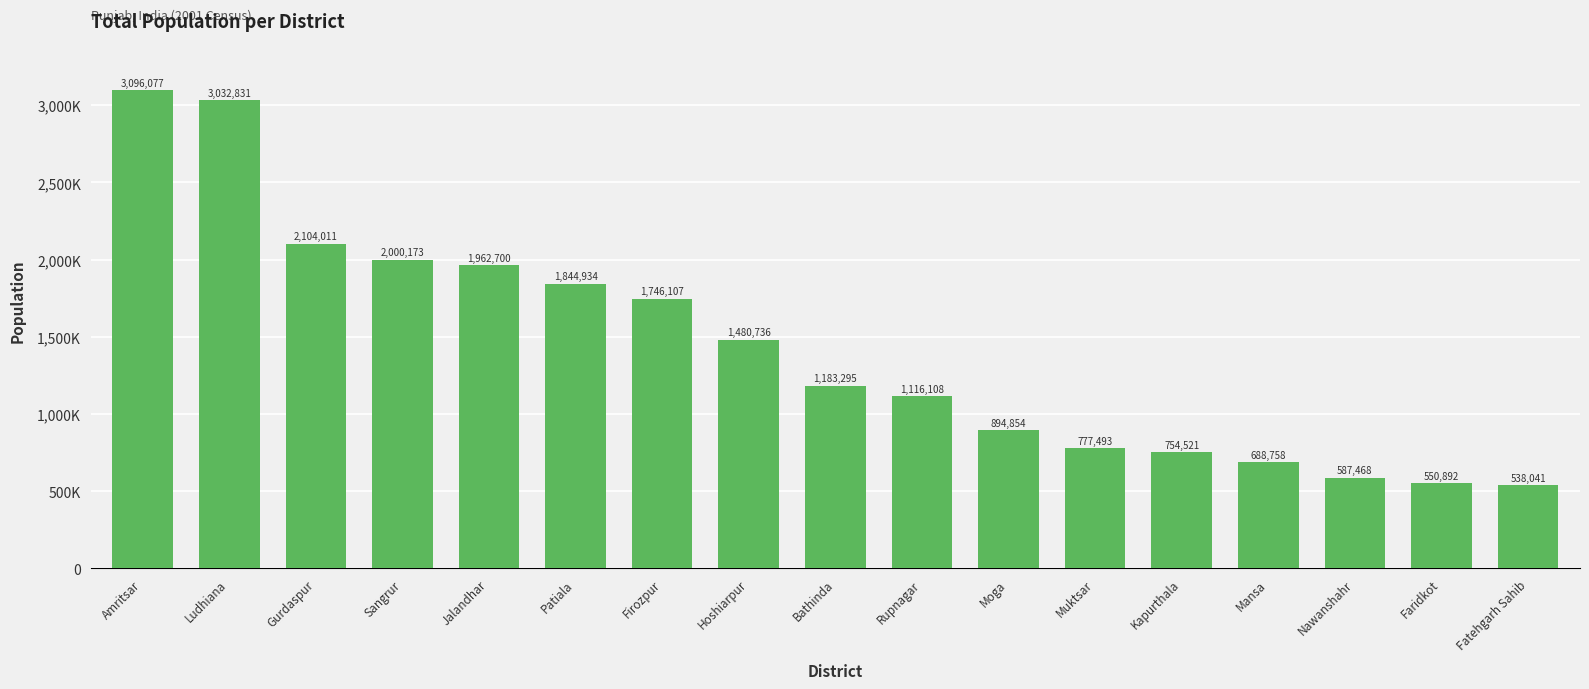

Rank the categories by value from lowest to highest.

Fatehgarh Sahib, Faridkot, Nawanshahr, Mansa, Kapurthala, Muktsar, Moga, Rupnagar, Bathinda, Hoshiarpur, Firozpur, Patiala, Jalandhar, Sangrur, Gurdaspur, Ludhiana, Amritsar